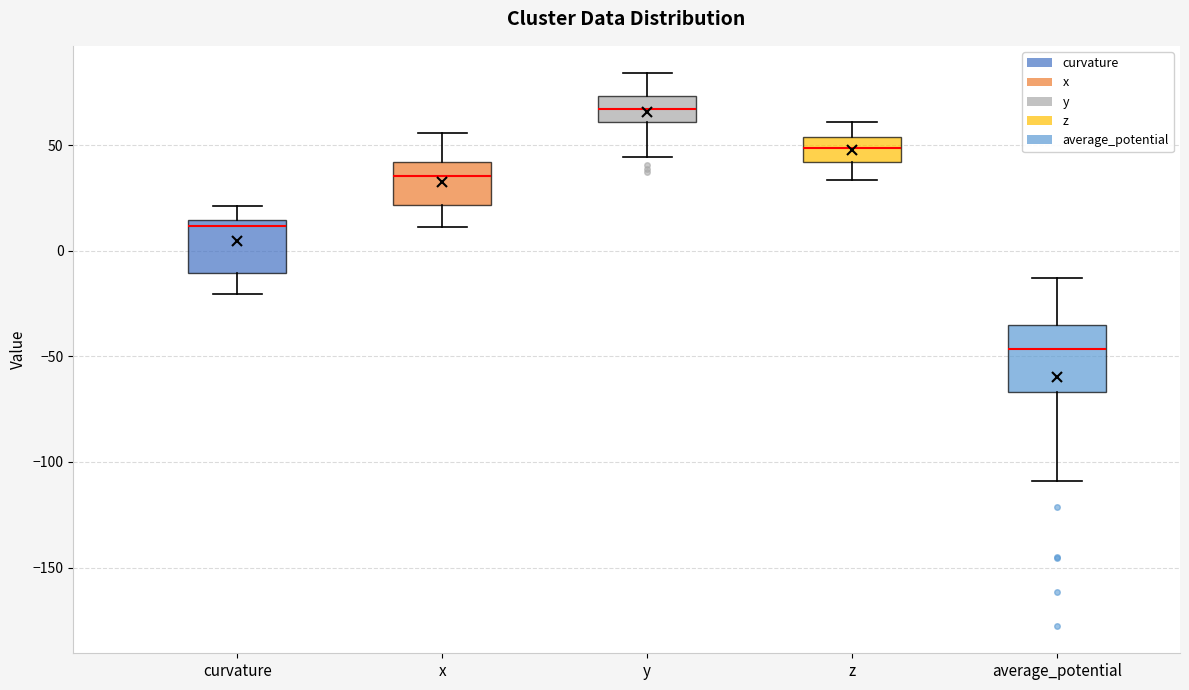

Reading left to right, read every box against the y-axis: the position of its median line, the range the box covers, and the ends of its whiskers. The values are not printed on the chart, so give them approximately, as read against the axis.

curvature: median 10, box -10 to 15, whiskers -20 to 20
x: median 35, box 20 to 40, whiskers 10 to 55
y: median 65, box 60 to 75, whiskers 45 to 85
z: median 50, box 40 to 55, whiskers 35 to 60
average_potential: median -45, box -65 to -35, whiskers -110 to -15